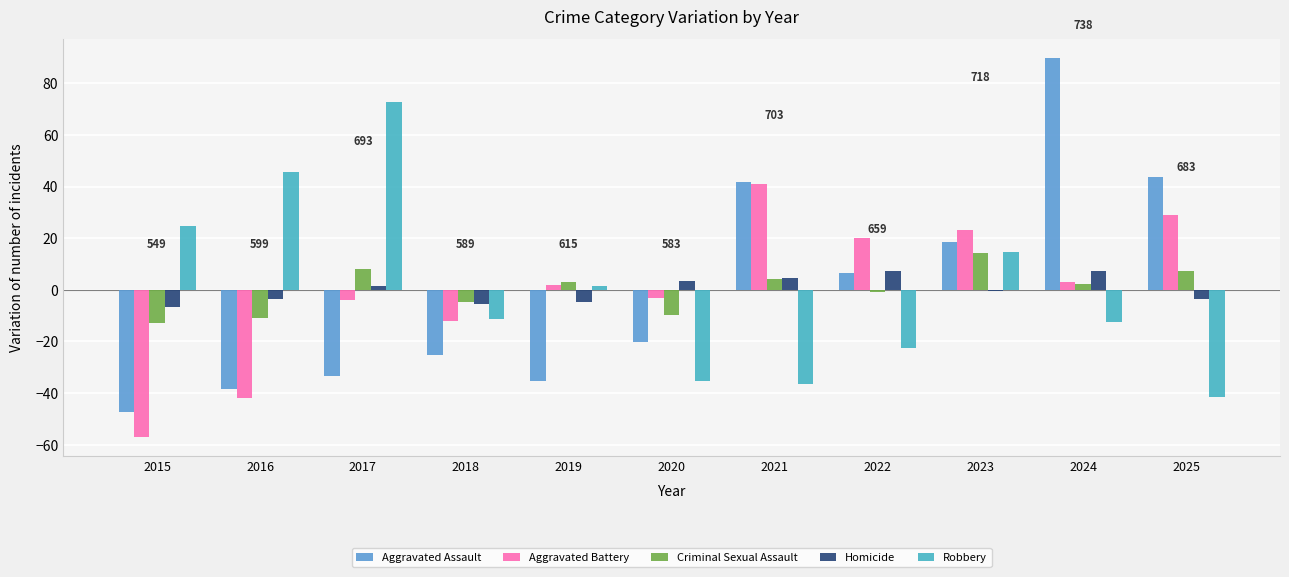

Is it true that Robbery equals -36.4 at 2021?

True